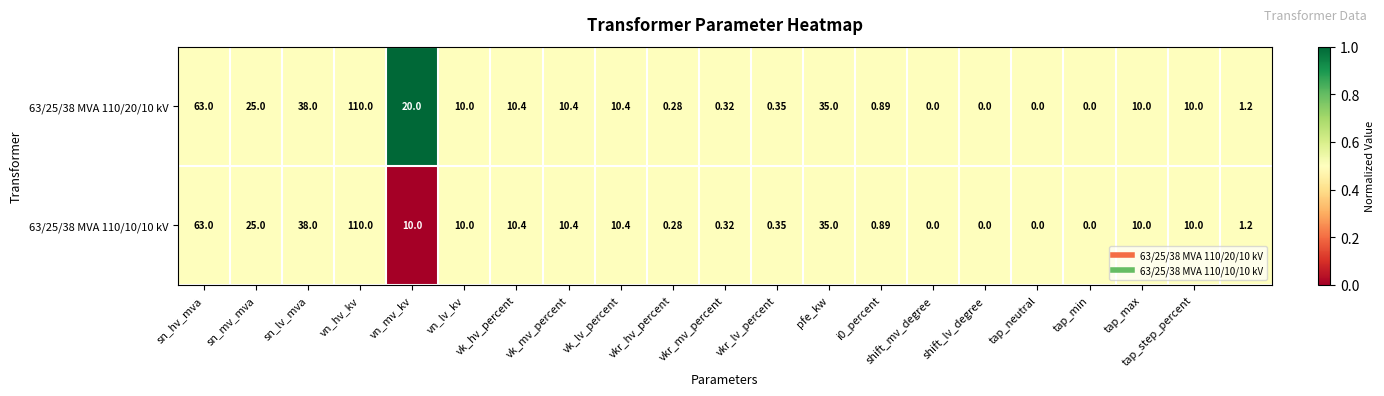

Which series has the largest total across all categories?

63/25/38 MVA 110/20/10 kV